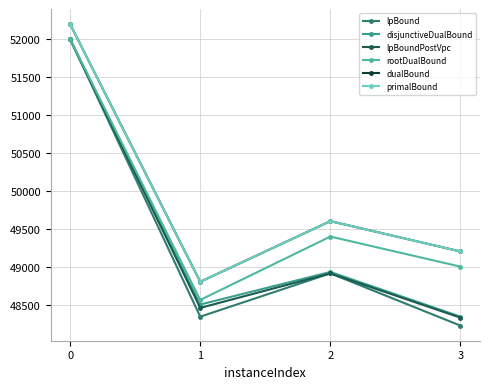

True or false: lpBound has more than 2 points higher than both neighbors.

False